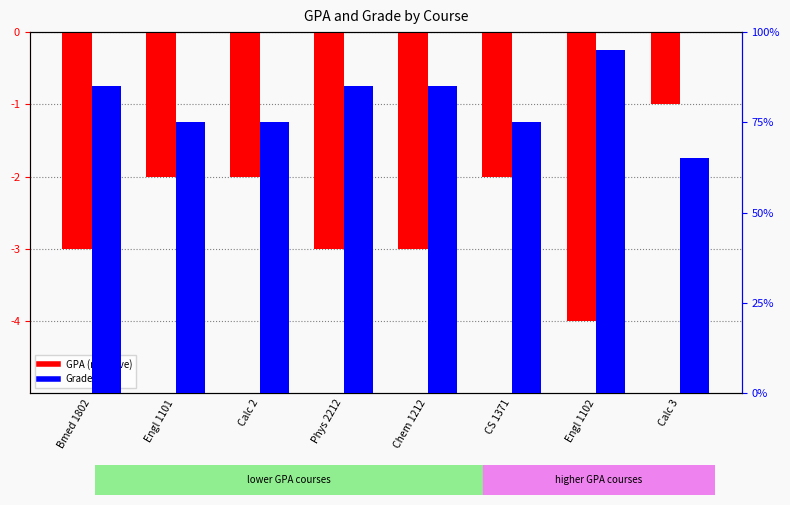

How many GPA values are between -3 and -2?

6